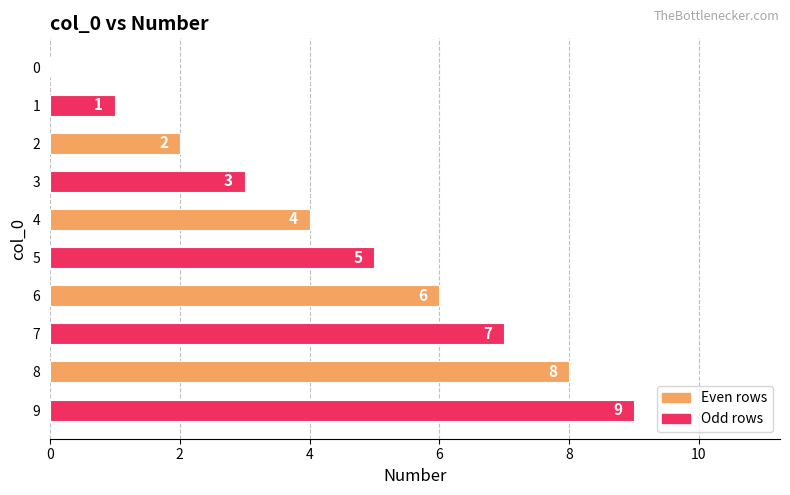

Approximately how many times larger is the value at 2 compared to 1?

2.0